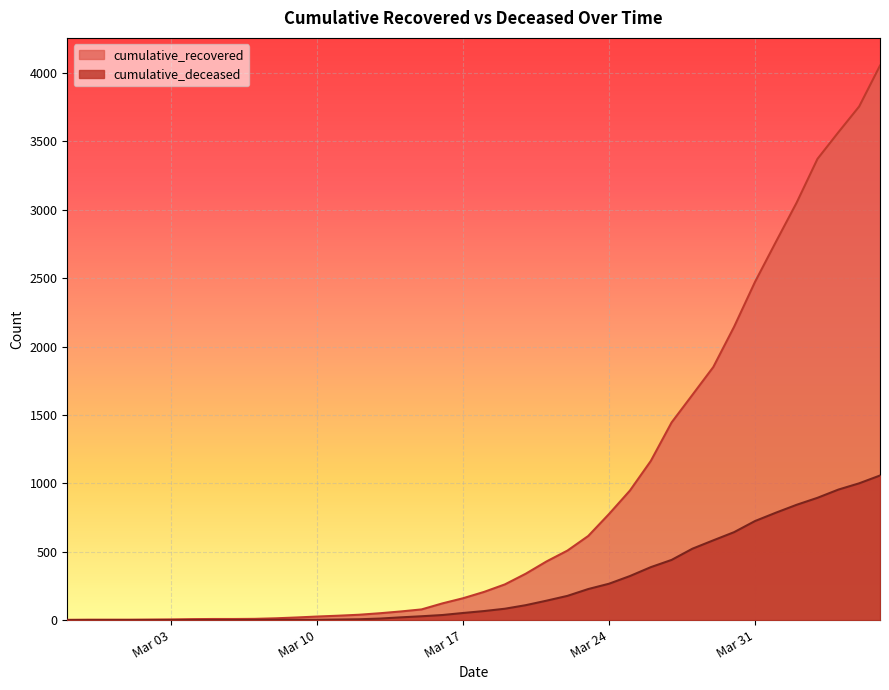

True or false: cumulative_deceased and cumulative_recovered cross at least once.

False